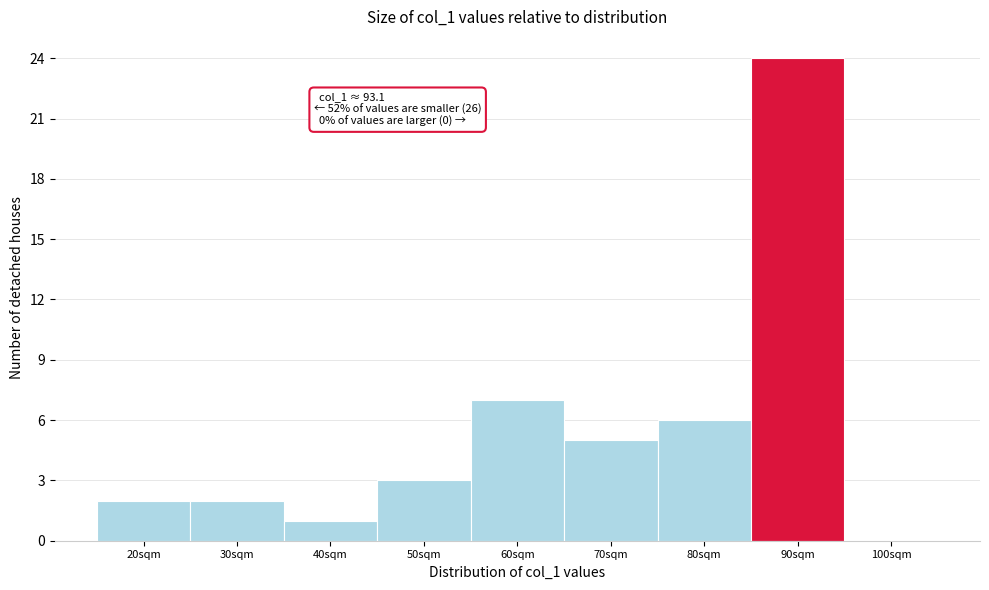

Reading left to right, what are all the values shown in this chart?

20sqm=2	30sqm=2	40sqm=1	50sqm=3	60sqm=7	70sqm=5	80sqm=6	90sqm=24	100sqm=0